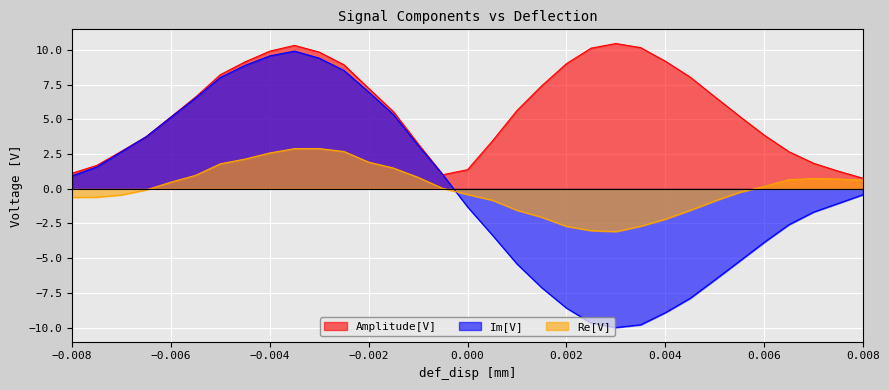

Which series has the largest total across all categories?

Amplitude[V]